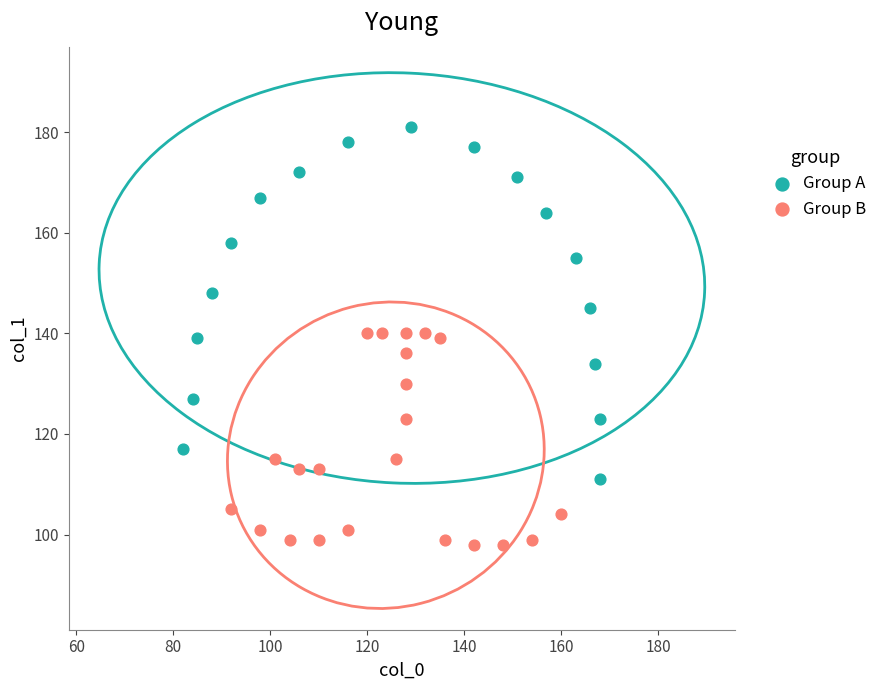

Which series contains the lowest Y value?

Group B